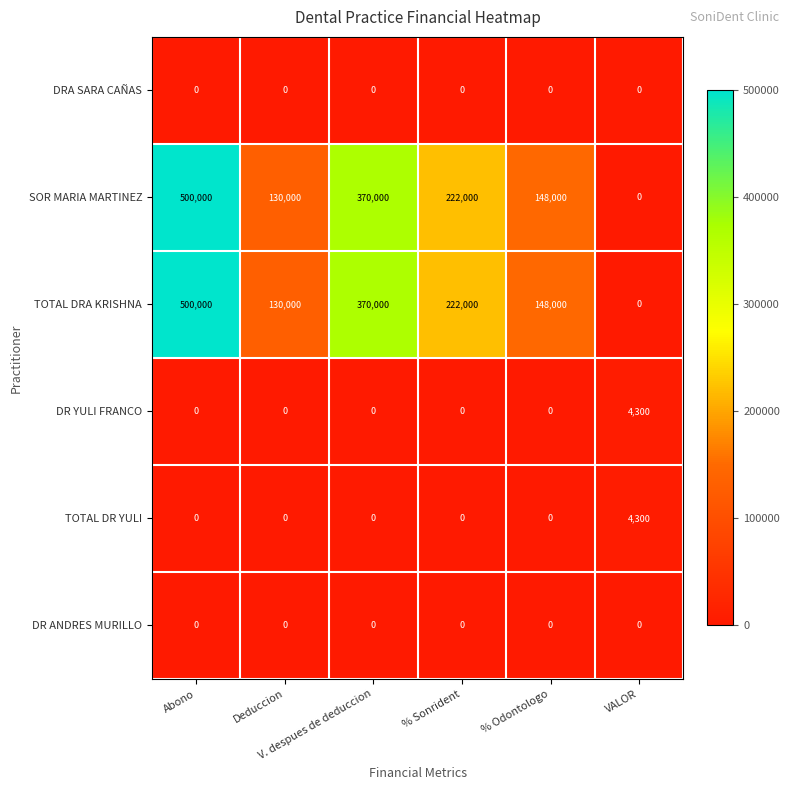

What is the average value of the SOR MARIA MARTINEZ series?

228333